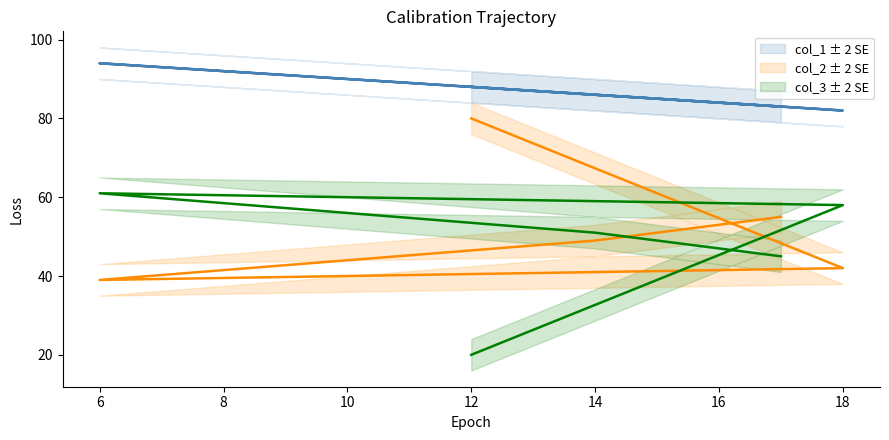

What is the difference between the highest and lowest values at 6?

55